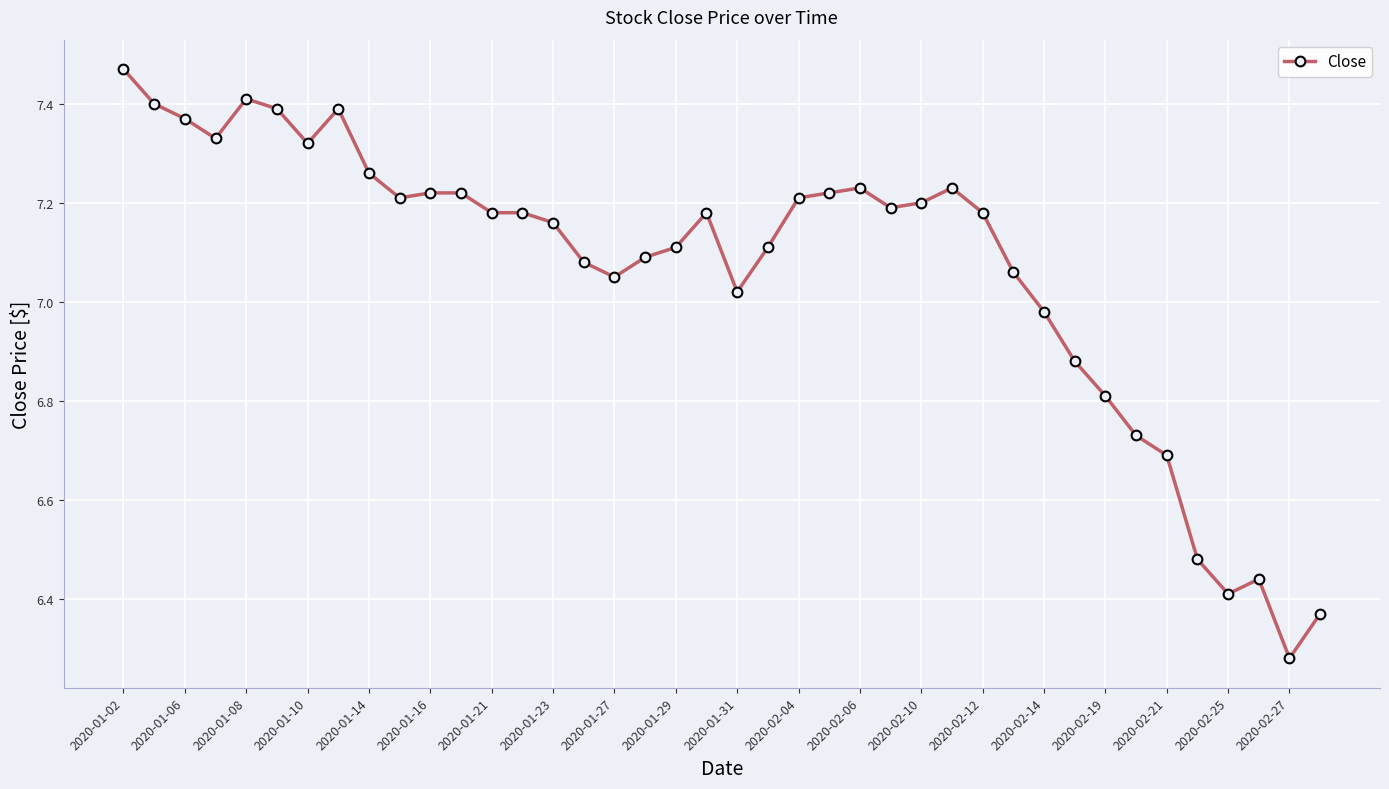

What is the difference between the maximum and second lowest values?

1.1